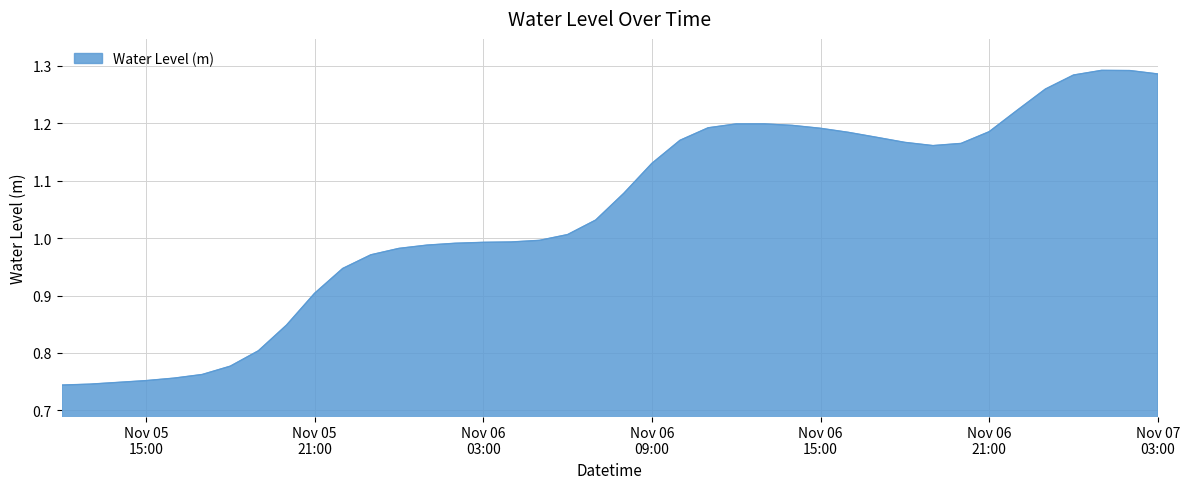

What is the difference between the maximum and minimum values?

0.5